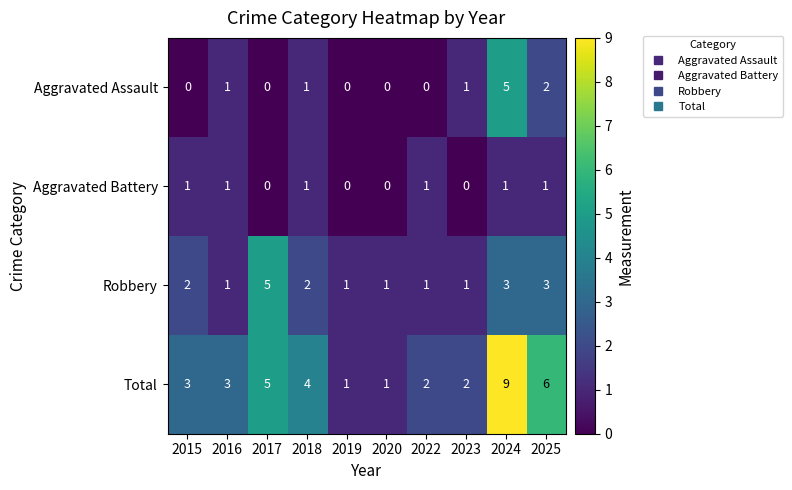

What is the maximum value shown in the chart?

9